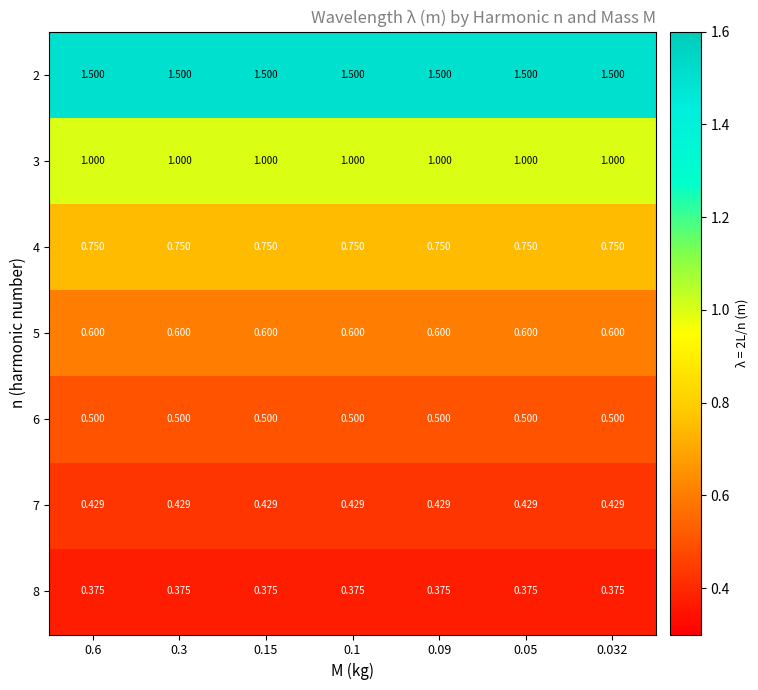

What is the difference between the highest and lowest values at 0.15?

1.1